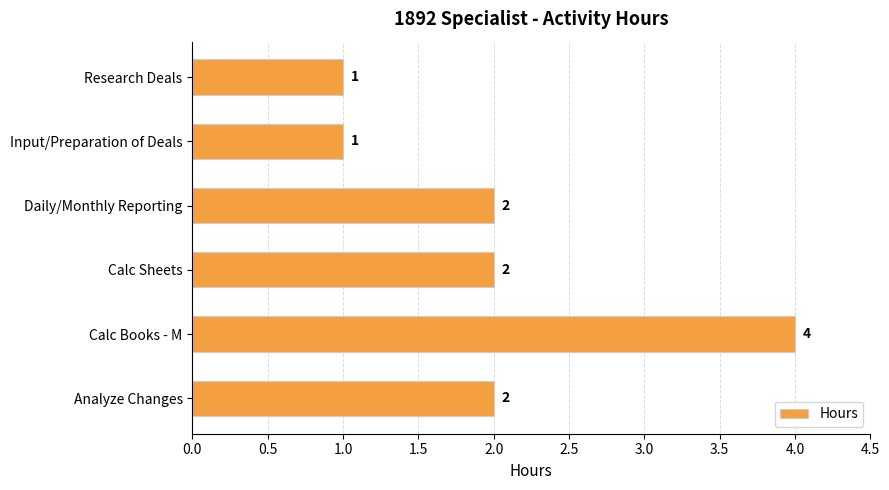

What is the greatest value displayed?

4